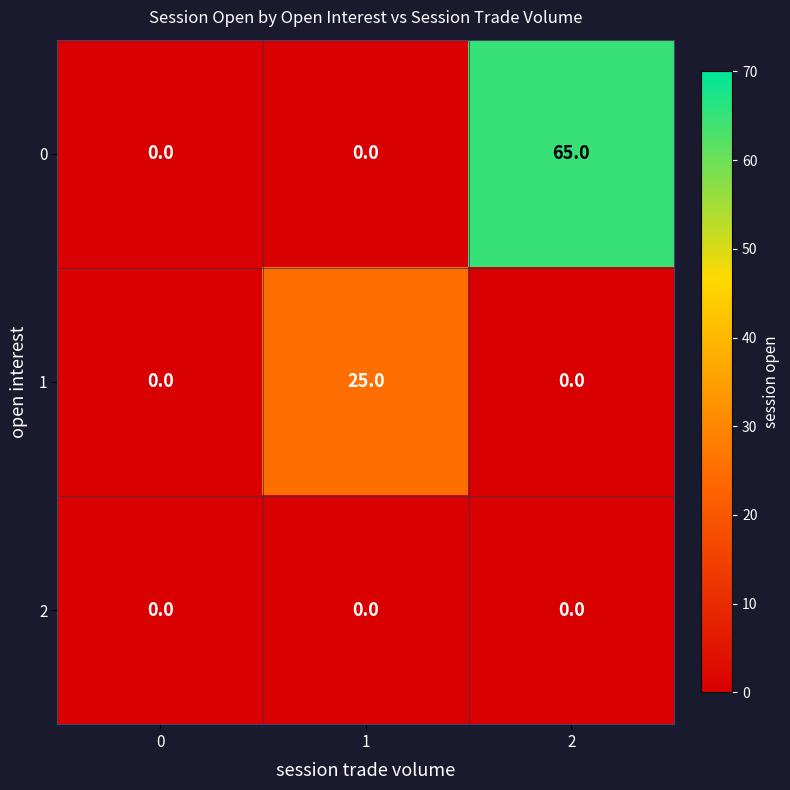

At how many categories does at least one series exceed 27?

1